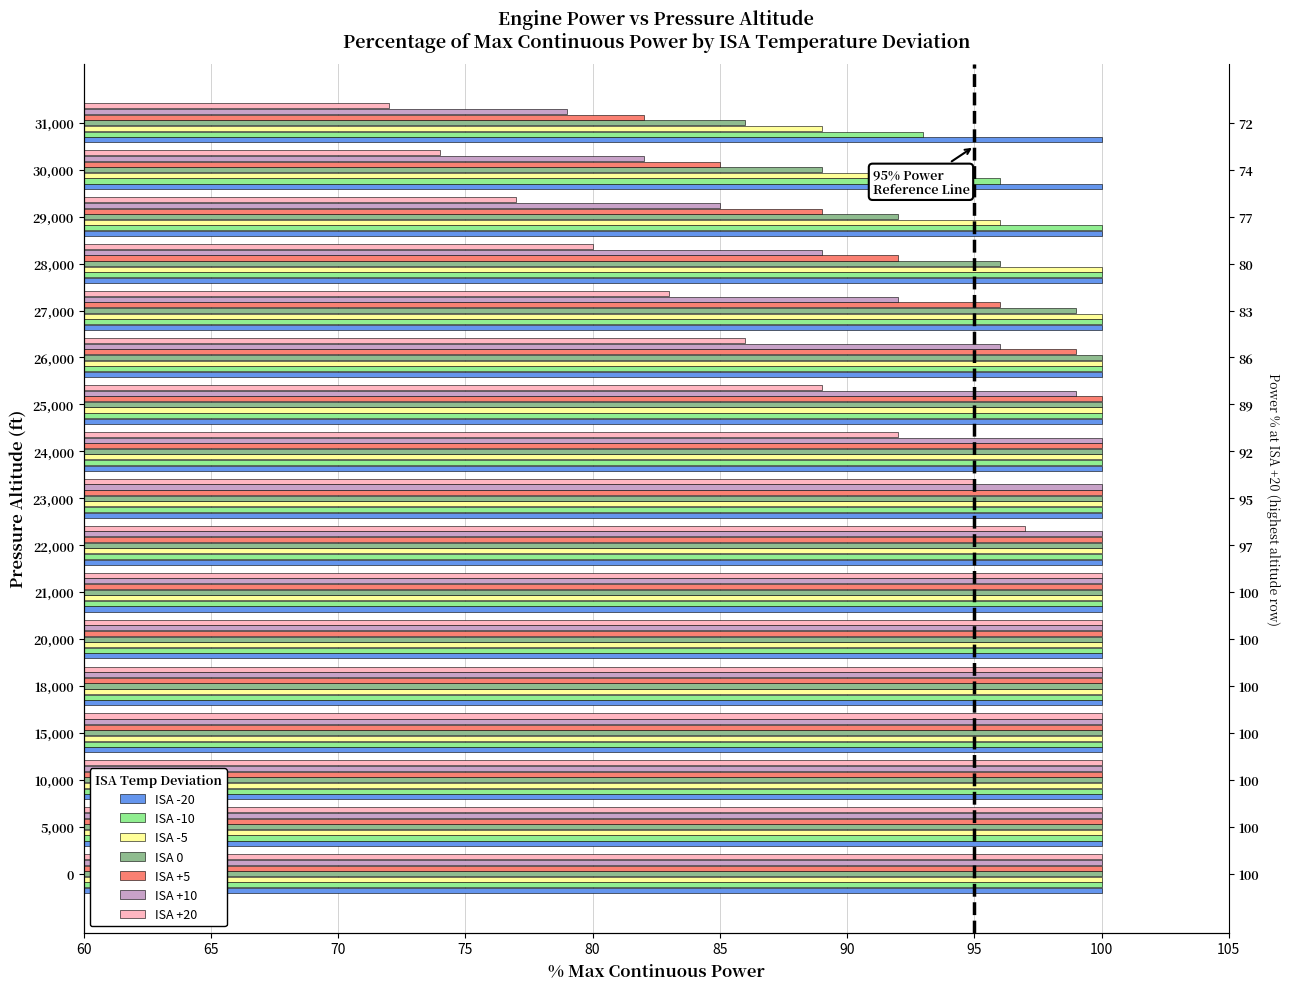

At how many categories does at least one series exceed 81?

17